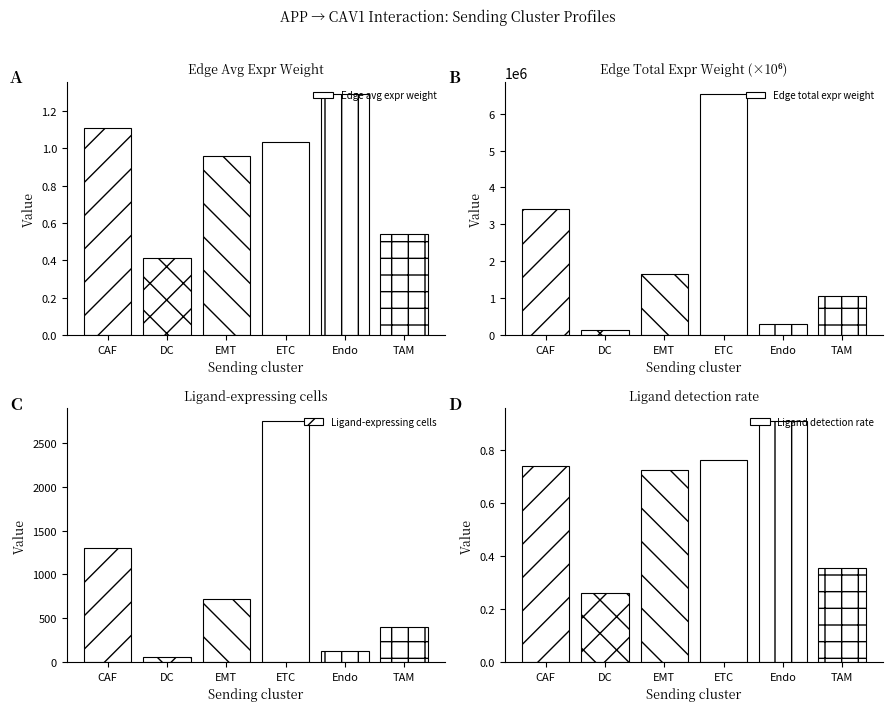

Which label corresponds to the smallest value in the chart?

DC